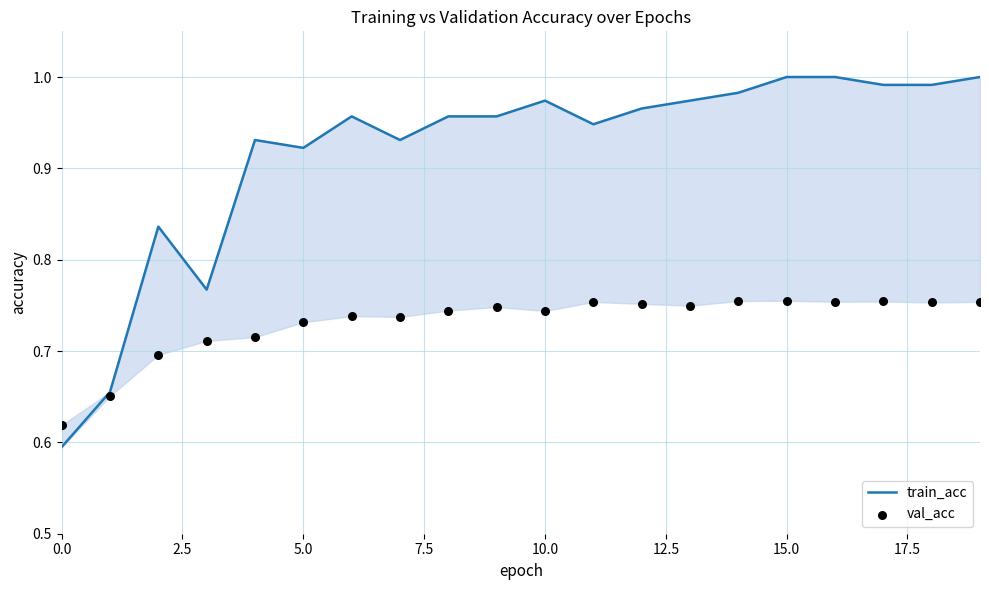

What is the total value across all series at 10?

1.7